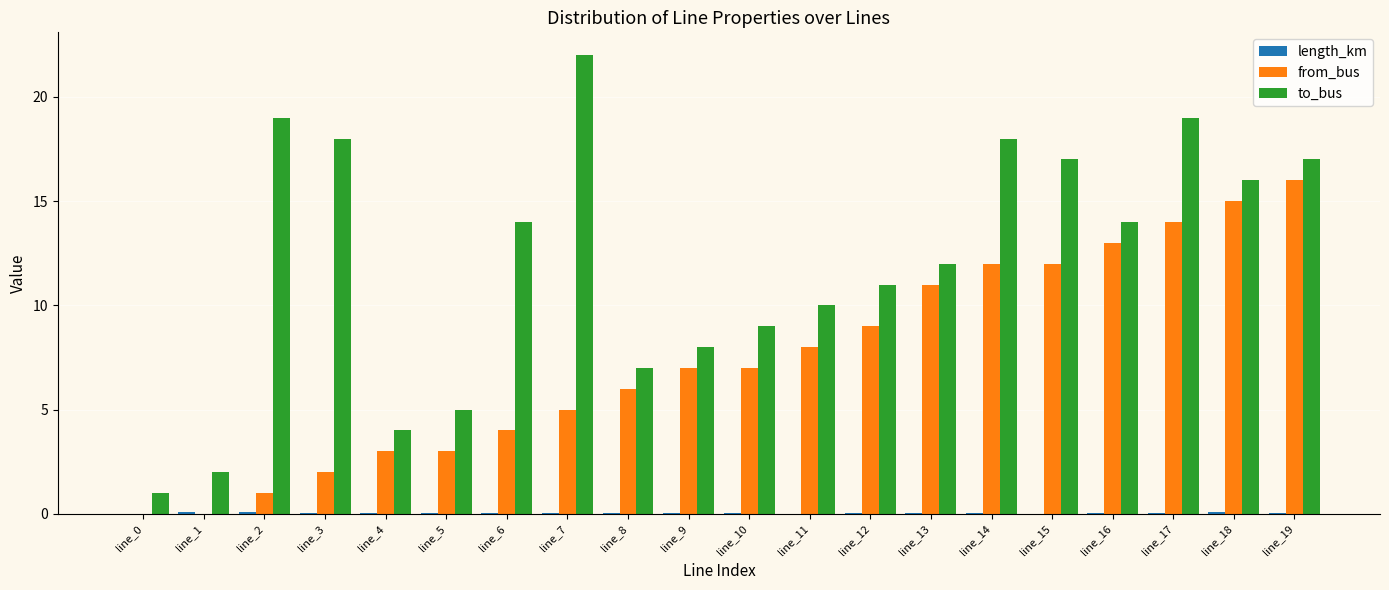

The value of from_bus at line_9 is 7.0. True or false?

True